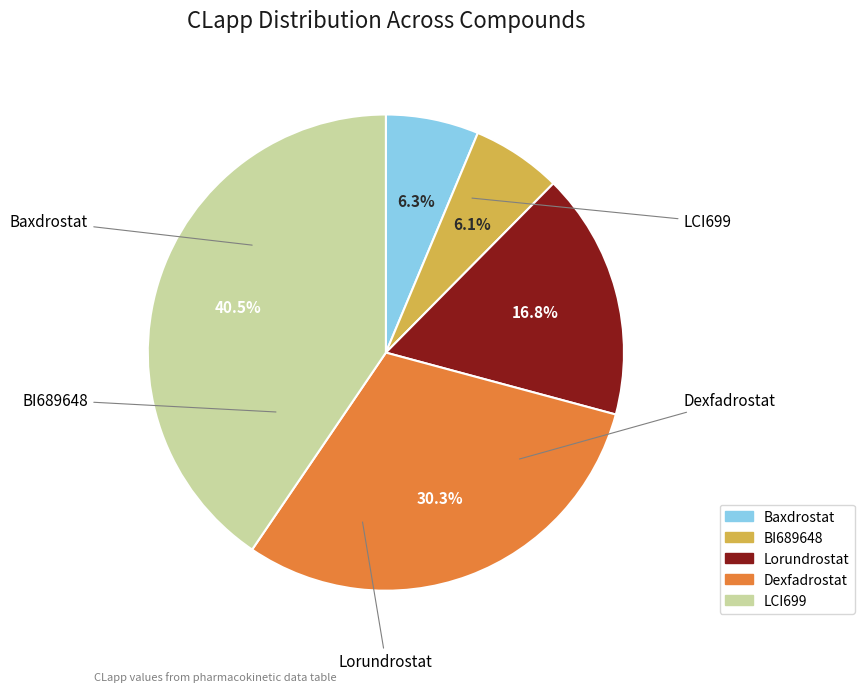

Between BI689648 and Dexfadrostat, which is larger?

Dexfadrostat